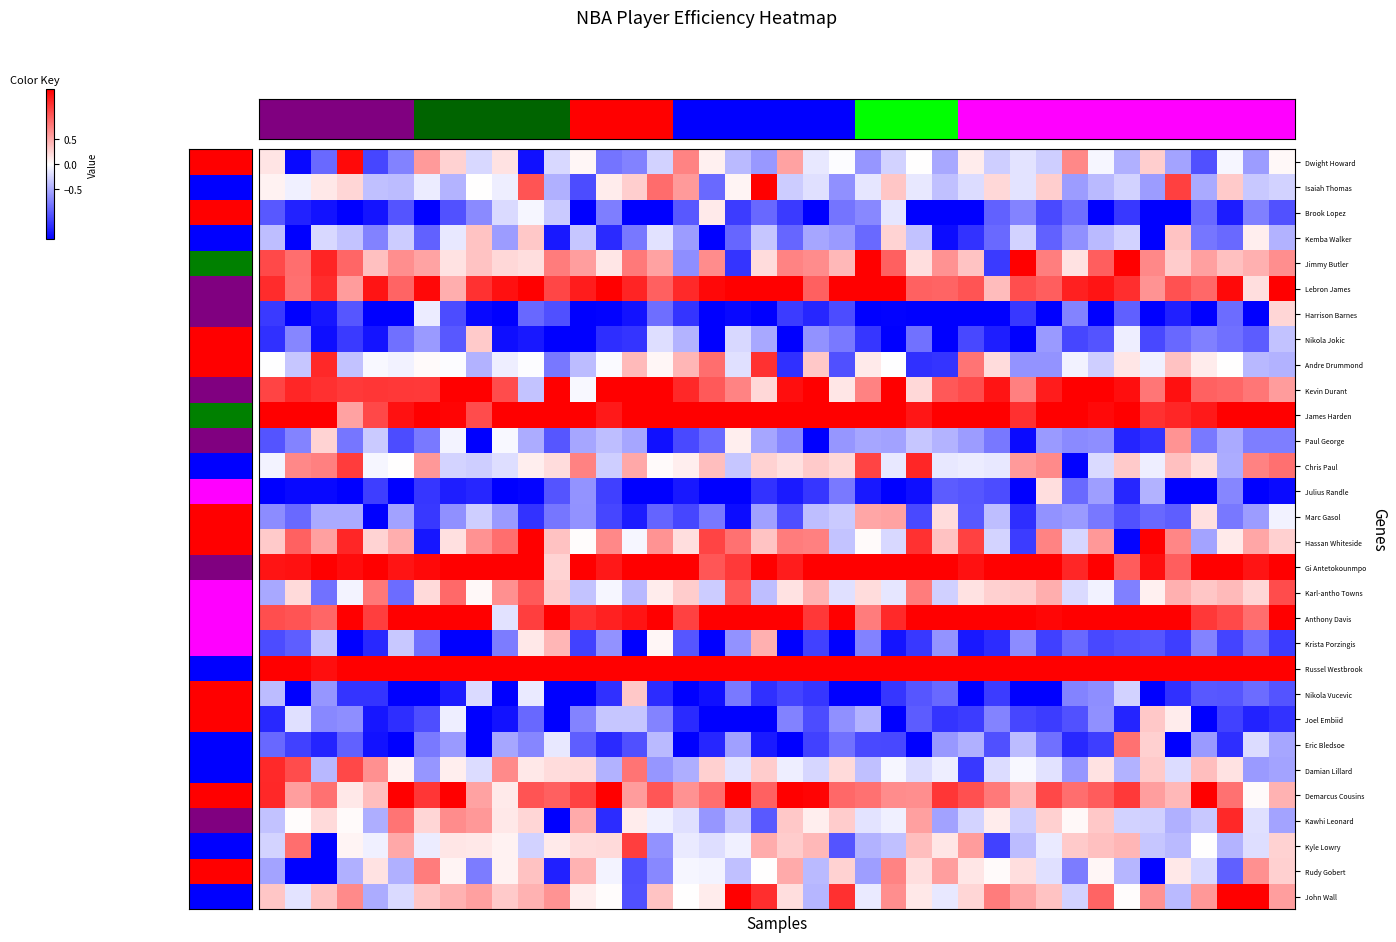

Reading left to right, extract all data points from this chart.

Dwight Howard: 0.2	-1.4	-0.9	1.4	-1.1	-0.7	0.6	0.3	-0.2	0.2	-1.4	-0.2	0.1	-0.8	-0.7	-0.3	0.7	0.1	-0.4	-0.6	0.5	-0.1	-0.0	-0.6	-0.3	0.0	-0.5	0.1	-0.3	-0.2	-0.3	0.7	-0.0	-0.5	0.3	-0.5	-1.0	-0.1	-0.6	0.0
Isaiah Thomas: 0.1	-0.1	0.1	0.2	-0.4	-0.4	-0.1	-0.4	0.0	-0.1	1.0	-0.5	-1.0	0.1	0.3	0.9	0.6	-0.9	0.1	1.5	-0.3	-0.2	-0.6	-0.1	0.3	-0.1	-0.4	-0.2	0.2	-0.2	0.3	-0.6	-0.4	-0.3	-0.6	1.1	-0.5	0.3	-0.3	-0.3
Brook Lopez: -1.0	-1.3	-1.4	-1.6	-1.4	-1.0	-2.2	-1.0	-0.7	-0.2	-0.0	-0.3	-1.8	-0.8	-1.7	-1.6	-1.0	0.1	-1.1	-0.9	-1.2	-3.1	-0.8	-0.7	-0.1	-1.6	-1.5	-1.7	-0.9	-0.7	-1.1	-0.9	-1.6	-1.2	-3.1	-1.5	-0.9	-1.3	-0.7	-1.0
Kemba Walker: -0.4	-1.6	-0.2	-0.3	-0.7	-0.3	-0.9	-0.1	0.3	-0.6	0.3	-1.4	-0.3	-1.3	-0.8	-0.2	-0.6	-2.1	-0.9	-0.3	-0.9	-0.5	-0.6	-0.9	0.2	-0.4	-1.4	-1.2	-0.9	-0.3	-0.9	-0.7	-0.4	-0.3	-1.6	0.3	-0.8	-0.9	0.1	-0.4
Jimmy Butler: 1.1	0.9	1.3	0.9	0.4	0.7	0.5	0.2	0.3	0.2	0.2	0.8	0.6	0.1	0.8	0.5	-0.7	0.7	-1.2	0.2	0.7	0.7	0.4	1.9	0.9	0.2	0.6	0.3	-1.1	1.7	0.8	0.2	0.9	1.5	0.7	0.3	0.6	0.4	0.5	0.7
Lebron James: 1.2	0.8	1.2	0.6	1.4	0.9	1.5	0.5	1.2	1.4	1.5	1.1	1.3	2.5	1.3	0.9	1.3	1.4	1.8	1.6	2.1	0.9	2.9	2.3	2.1	0.9	0.9	1.0	0.4	1.0	0.9	1.3	1.4	1.2	0.6	1.0	0.9	1.4	0.2	2.0
Harrison Barnes: -1.2	-1.8	-1.4	-1.0	-2.6	-1.8	-0.1	-1.0	-1.5	-1.5	-0.9	-1.0	-1.9	-1.5	-1.4	-0.8	-1.2	-1.6	-1.4	-2.3	-1.1	-1.3	-1.0	-1.6	-1.5	-1.7	-2.0	-1.8	-1.6	-1.2	-3.0	-0.7	-2.2	-0.9	-1.9	-1.3	-1.8	-0.9	-1.5	0.2
Nikola Jokic: -1.2	-0.7	-1.4	-1.2	-1.4	-0.8	-0.6	-1.0	0.3	-1.4	-1.3	-1.5	-1.9	-1.2	-1.2	-0.2	-0.4	-2.1	-0.2	-0.5	-1.9	-0.6	-0.8	-1.2	-1.6	-0.8	-3.2	-1.1	-1.3	-1.6	-0.6	-1.1	-1.0	-0.1	-1.1	-0.9	-0.7	-0.8	-1.0	-0.4
Andre Drummond: -0.0	-0.3	1.3	-0.4	-0.0	-0.1	0.0	-0.0	-0.5	-0.1	-0.0	-0.8	-0.4	-0.0	0.4	0.1	0.4	0.9	-0.2	1.2	-1.2	0.3	-1.0	0.1	-0.0	-1.2	-1.2	0.8	0.2	-0.6	-0.6	-0.1	-0.3	0.1	-0.1	0.4	0.1	0.0	-0.4	-0.4
Kevin Durant: 1.1	1.3	1.2	1.2	1.2	1.2	1.2	1.7	2.0	1.1	-0.3	1.9	-0.0	1.6	1.5	1.9	1.3	1.0	0.7	0.2	1.4	1.7	0.1	0.7	1.8	0.2	1.0	1.1	1.4	0.7	1.3	1.5	1.8	1.4	0.8	1.4	0.9	0.9	0.8	0.6
James Harden: 2.1	2.0	1.8	0.5	1.1	1.4	1.8	1.5	1.1	1.9	2.3	2.1	1.8	1.3	2.2	1.6	1.6	1.7	2.6	2.2	1.5	2.3	1.6	1.9	1.8	1.4	1.7	1.9	3.2	1.2	2.4	1.8	1.4	2.4	1.2	1.3	1.3	1.7	1.9	3.2
Paul George: -1.0	-0.7	0.3	-0.8	-0.3	-1.0	-0.8	-0.1	-2.1	-0.0	-0.5	-1.0	-0.5	-0.4	-0.5	-1.4	-1.1	-0.9	0.1	-0.5	-0.7	-2.6	-0.6	-0.5	-0.5	-0.3	-0.4	-0.6	-0.8	-1.4	-0.6	-0.7	-0.7	-1.3	-1.2	0.6	-0.8	-0.5	-0.8	-0.8
Chris Paul: -0.1	0.7	0.7	1.1	-0.1	0.0	0.6	-0.3	-0.3	-0.2	0.1	0.2	0.7	-0.3	0.5	0.0	0.1	0.4	-0.3	0.3	0.2	0.3	0.2	1.1	-0.1	1.3	-0.1	-0.1	-0.1	0.6	0.7	-1.5	-0.2	0.3	-0.1	0.4	0.2	-0.5	0.7	0.8
Julius Randle: -1.5	-1.4	-1.4	-1.6	-1.1	-1.5	-1.2	-1.3	-1.3	-2.4	-1.5	-1.0	-0.6	-1.1	-1.6	-1.5	-1.4	-2.4	-1.7	-1.2	-1.3	-1.2	-0.8	-1.4	-1.7	-1.4	-1.0	-1.0	-1.1	-1.5	0.2	-0.9	-0.6	-1.3	-0.5	-1.6	-1.9	-0.7	-2.3	-1.4
Marc Gasol: -0.7	-0.9	-0.5	-0.5	-1.6	-0.5	-1.2	-0.7	-0.3	-0.6	-1.2	-0.8	-0.6	-1.1	-1.3	-0.9	-1.1	-0.8	-1.4	-0.6	-1.0	-0.4	-0.3	0.5	0.5	-1.1	0.2	-1.0	-0.4	-1.2	-0.6	-0.6	-0.8	-1.0	-0.9	-0.9	0.2	-0.8	-0.6	-0.1
Hassan Whiteside: 0.3	0.9	0.6	1.3	0.2	0.5	-1.4	0.2	0.6	0.8	1.6	0.4	0.0	0.7	-0.1	0.6	0.2	1.1	0.8	0.4	0.8	0.7	-0.4	0.0	-0.2	1.2	0.4	1.1	-0.3	-1.1	0.7	-0.2	0.6	-1.5	1.9	0.7	-0.5	0.1	0.5	0.3
Gi Antetokounmpo: 1.4	1.4	1.7	1.4	1.7	1.4	1.4	2.0	1.8	1.5	1.8	0.2	2.2	1.4	1.8	2.4	3.0	1.0	1.2	2.2	1.3	1.5	1.8	1.6	2.5	1.6	2.4	1.4	1.5	1.8	1.8	1.3	1.7	0.9	1.4	0.9	1.5	2.4	1.4	1.5
Karl-antho Towns: -0.5	0.2	-0.8	-0.1	0.8	-0.9	0.2	0.9	0.0	0.6	1.0	0.3	-0.3	-0.0	-0.4	0.1	0.3	-0.3	1.0	-0.4	0.2	0.5	-0.2	0.2	-0.1	0.8	-0.3	0.2	0.3	0.3	0.5	-0.2	-0.1	-0.7	0.1	0.5	0.3	0.4	0.2	1.0
Anthony Davis: 1.0	1.0	0.9	1.6	1.1	2.2	1.9	1.9	2.1	-0.2	1.1	2.4	1.2	1.3	1.4	2.6	1.1	2.2	3.2	1.5	2.0	1.2	2.7	0.8	1.2	1.7	2.3	1.6	1.7	1.5	1.5	1.9	1.8	1.9	1.5	3.4	1.2	1.1	0.9	1.6
Krista Porzingis: -1.0	-0.9	-0.3	-1.9	-1.3	-0.3	-0.8	-1.7	-1.8	-0.8	0.1	0.4	-1.1	-0.6	-1.9	0.1	-1.0	-2.5	-0.6	0.5	-1.6	-1.1	-2.0	-0.7	-1.4	-1.2	-0.6	-1.4	-1.2	-0.7	-1.1	-0.9	-1.1	-1.0	-1.0	-1.1	-0.7	-1.1	-0.8	-1.1
Russel Westbrook: 2.5	1.6	1.4	1.9	2.0	3.0	2.6	2.5	2.2	2.4	1.8	2.1	1.6	2.1	2.1	2.7	2.0	2.1	3.0	1.9	1.7	2.6	1.7	1.5	2.3	3.2	1.9	1.9	2.2	1.8	1.7	2.4	2.3	3.6	1.6	1.9	2.2	1.7	2.3	2.5
Nikola Vucevic: -0.4	-2.3	-0.6	-1.2	-1.2	-1.6	-1.8	-1.3	-0.2	-2.0	-0.1	-2.2	-1.7	-1.2	0.3	-1.2	-1.8	-1.4	-0.8	-1.2	-1.1	-1.2	-2.7	-1.6	-1.2	-1.0	-0.9	-1.7	-1.1	-1.5	-1.7	-0.7	-0.7	-0.3	-1.8	-1.2	-1.0	-1.0	-0.9	-1.0
Joel Embiid: -1.3	-0.2	-0.7	-0.7	-1.4	-1.2	-1.0	-0.1	-1.9	-1.4	-0.9	-1.6	-0.7	-0.3	-0.3	-0.7	-1.2	-1.5	-1.6	-2.1	-0.7	-1.1	-0.6	-0.4	-1.6	-1.0	-1.2	-1.1	-0.7	-1.1	-1.1	-1.0	-0.7	-1.3	0.3	0.1	-1.8	-1.1	-1.3	-1.2
Eric Bledsoe: -0.9	-1.1	-1.3	-0.9	-1.4	-2.1	-0.8	-0.6	-1.9	-0.5	-0.7	-0.1	-0.9	-1.2	-1.0	-0.4	-2.7	-1.3	-0.6	-1.3	-1.8	-1.1	-0.8	-1.1	-1.1	-1.6	-0.6	-0.5	-1.0	-0.4	-0.8	-1.3	-1.1	0.8	0.3	-1.5	-0.6	-1.2	-0.2	-0.5
Damian Lillard: 1.2	1.1	-0.4	1.1	0.7	0.1	-0.6	0.1	-0.2	0.7	0.1	0.2	0.2	-0.5	0.8	-0.6	-0.5	0.3	-0.2	0.3	-0.1	-0.2	0.2	-0.4	-0.1	-0.2	-0.1	-1.2	-0.2	-0.0	-0.2	-0.6	0.2	-0.5	0.3	-0.2	0.4	0.2	-0.6	-0.5
Demarcus Cousins: 1.3	0.6	0.8	0.1	0.4	2.2	1.2	1.6	0.5	0.1	1.0	0.9	1.1	1.7	0.6	1.0	0.6	0.8	1.6	0.9	1.6	1.5	0.9	0.8	0.7	0.7	1.2	1.0	0.8	0.4	1.1	0.8	1.0	1.2	0.6	0.4	2.0	0.8	0.0	0.5
Kawhi Leonard: -0.4	0.0	0.2	0.0	-0.5	0.8	0.2	0.7	0.6	0.1	0.2	-2.0	0.5	-1.2	0.1	-0.1	-0.2	-0.6	-0.3	-1.0	0.3	0.1	0.3	-0.2	-0.1	0.6	-0.5	-0.3	0.1	-0.3	0.3	0.0	0.3	-0.3	-0.3	-0.5	-0.3	1.3	-0.2	-0.5
Kyle Lowry: -0.3	0.8	-1.9	0.1	-0.1	0.5	-0.1	0.1	0.1	0.1	-0.3	0.1	0.2	0.2	1.1	-0.6	-0.1	-0.2	-0.1	0.5	0.3	0.4	-1.0	-0.4	-0.4	0.4	0.1	0.6	-1.1	-0.4	-0.1	0.3	0.4	0.4	-0.3	-0.4	0.0	-0.4	-0.2	0.3
Rudy Gobert: -0.5	-1.9	-1.8	-0.5	0.2	-0.5	0.8	0.1	-0.8	0.1	0.4	-1.3	0.5	-0.1	-1.0	-0.7	-0.1	-0.1	-0.4	0.0	0.5	-0.4	0.3	-0.6	0.7	0.2	0.6	0.1	0.0	0.2	-0.2	-0.8	0.1	-0.4	-1.5	0.1	-0.2	-0.9	0.7	0.3
John Wall: 0.3	-0.2	0.3	0.7	-0.5	-0.2	0.3	0.4	0.6	0.3	0.4	0.6	0.1	0.0	-1.0	0.3	0.0	0.1	1.8	1.2	0.2	-0.4	1.2	-0.1	0.7	0.1	-0.1	0.2	0.8	0.5	0.4	-0.3	0.9	0.0	0.6	-0.4	0.6	1.6	1.8	0.6